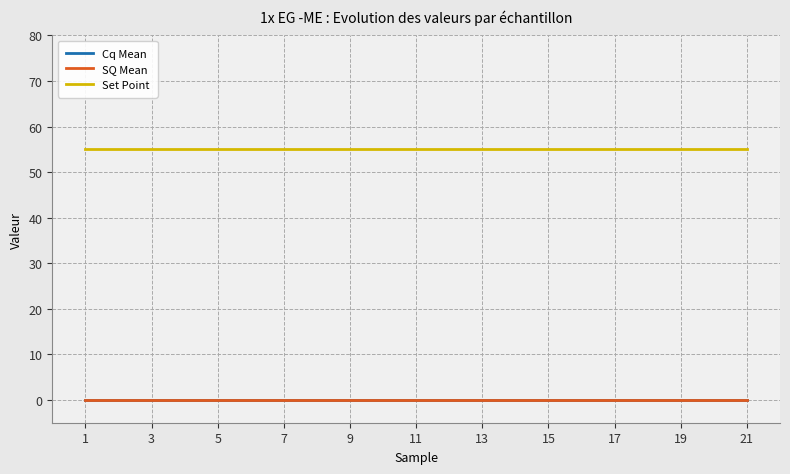

What value does the Set Point series have at 5?

55